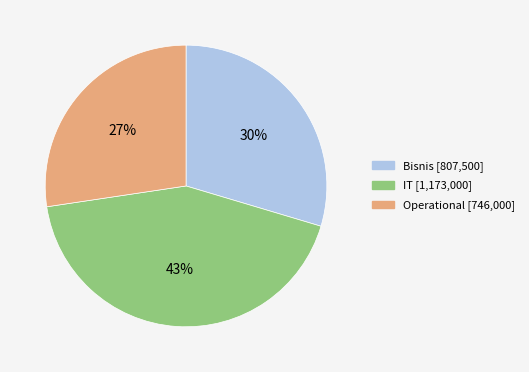

True or false: Operational accounts for 18% of the total.

False